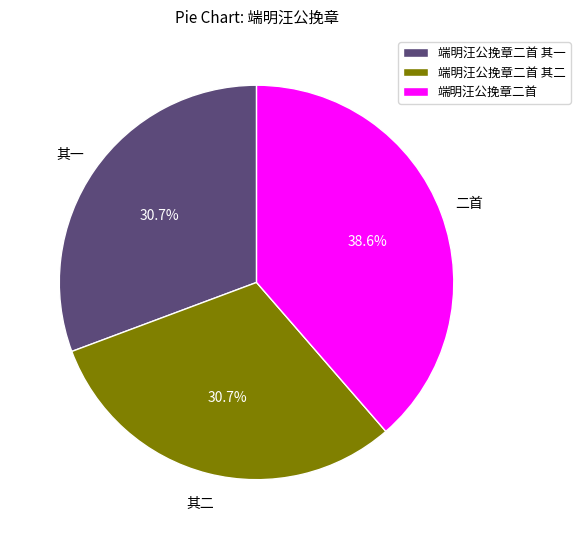

Which slice is the largest?

端明汪公挽章二首